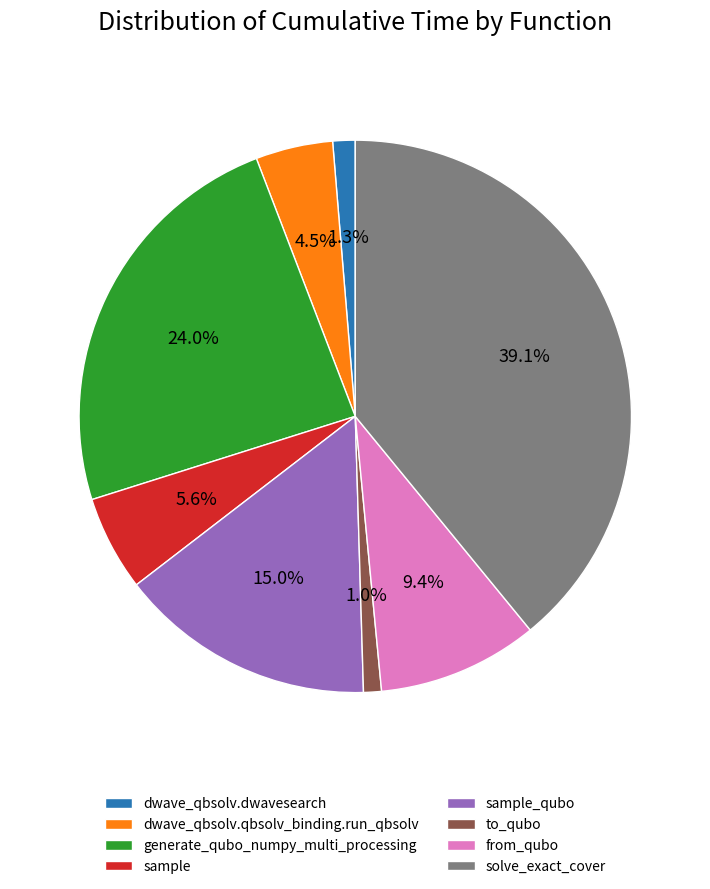

To the nearest percent, what is the difference between the sample_qubo and from_qubo slice percentages?

6%